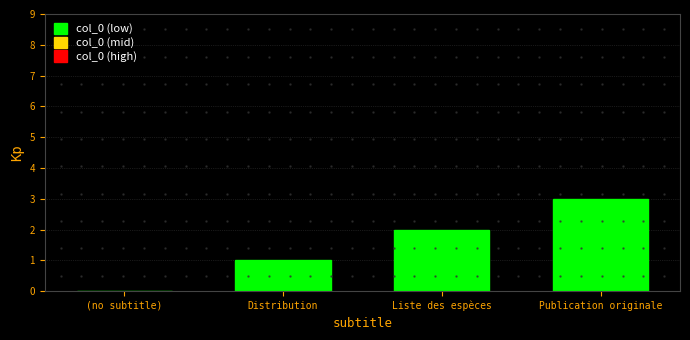

At which category does the chart reach its peak across all series?

Publication originale